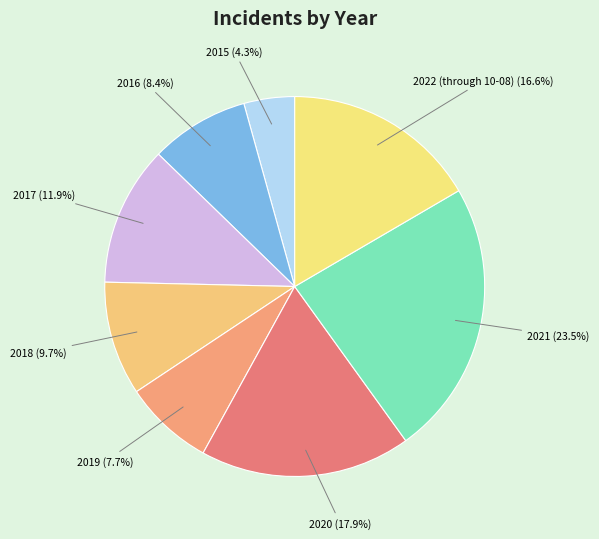

How many slices are in this pie chart?

8